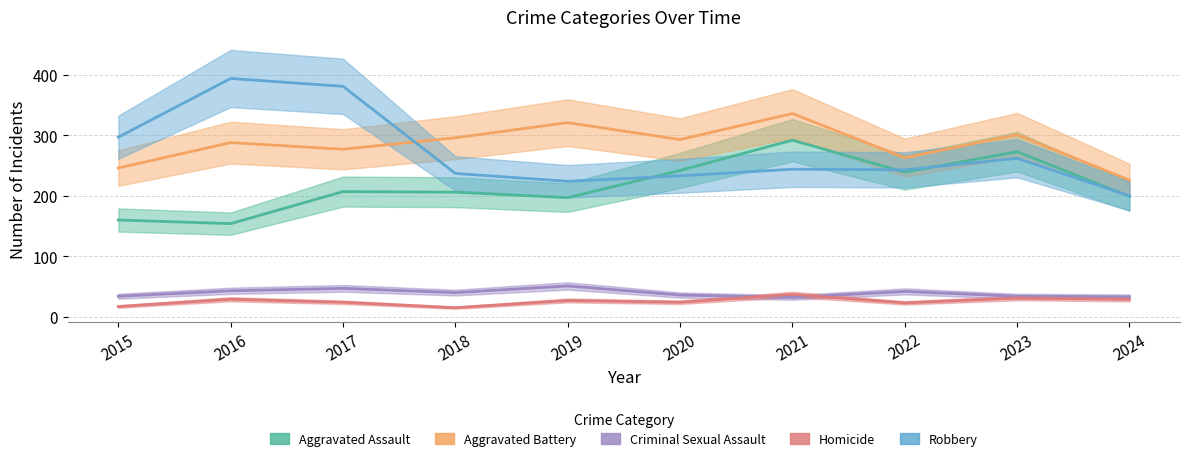

The Criminal Sexual Assault series shows 11 at 2023. True or false?

False